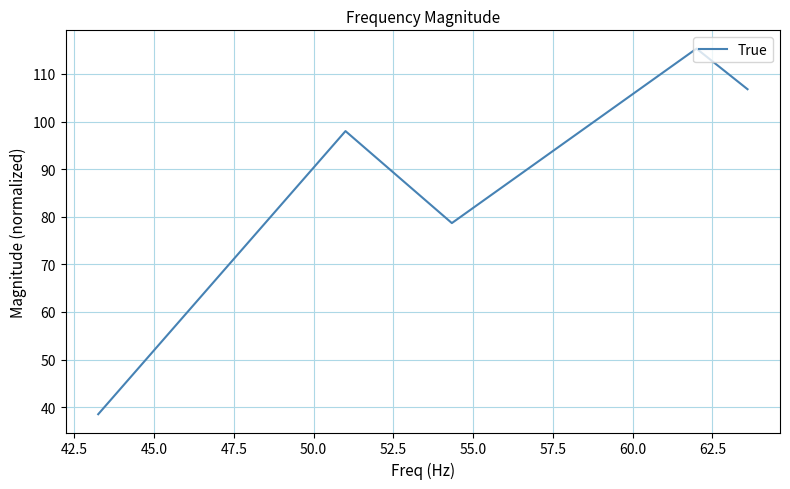

Does the chart display data point markers on the line(s)?

No